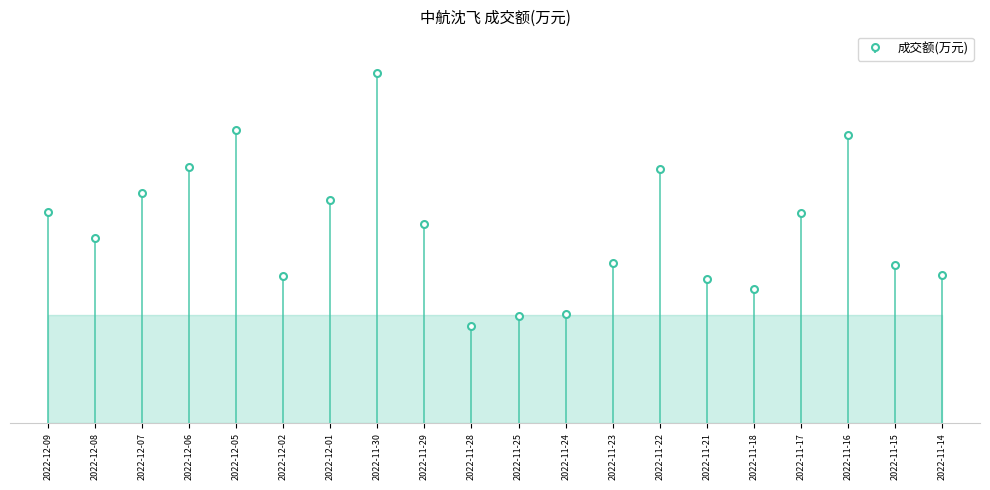

Where is the data nearest to the value 89933?

2022-12-01